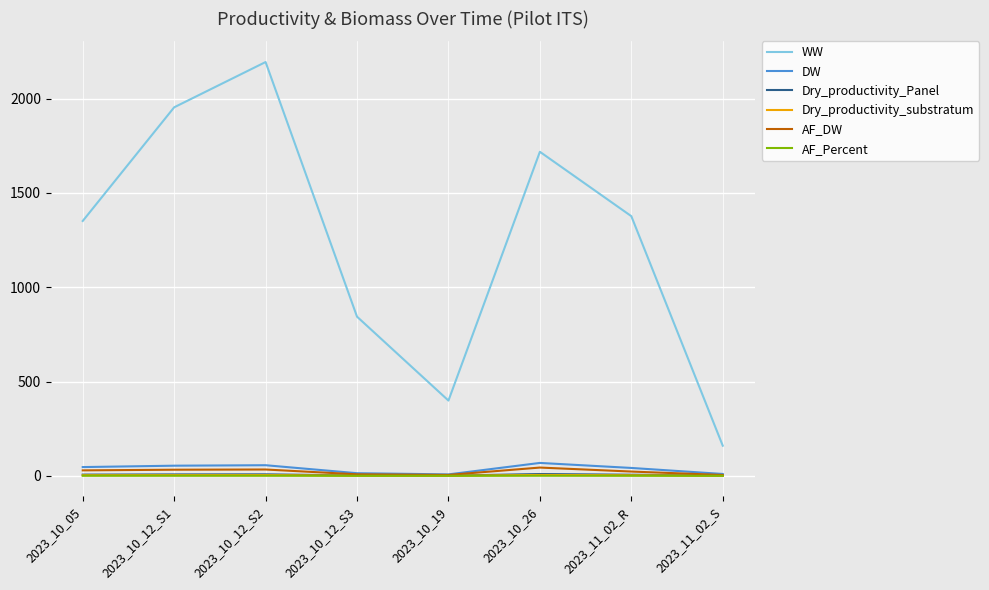

Which series has the widest spread of values?

WW